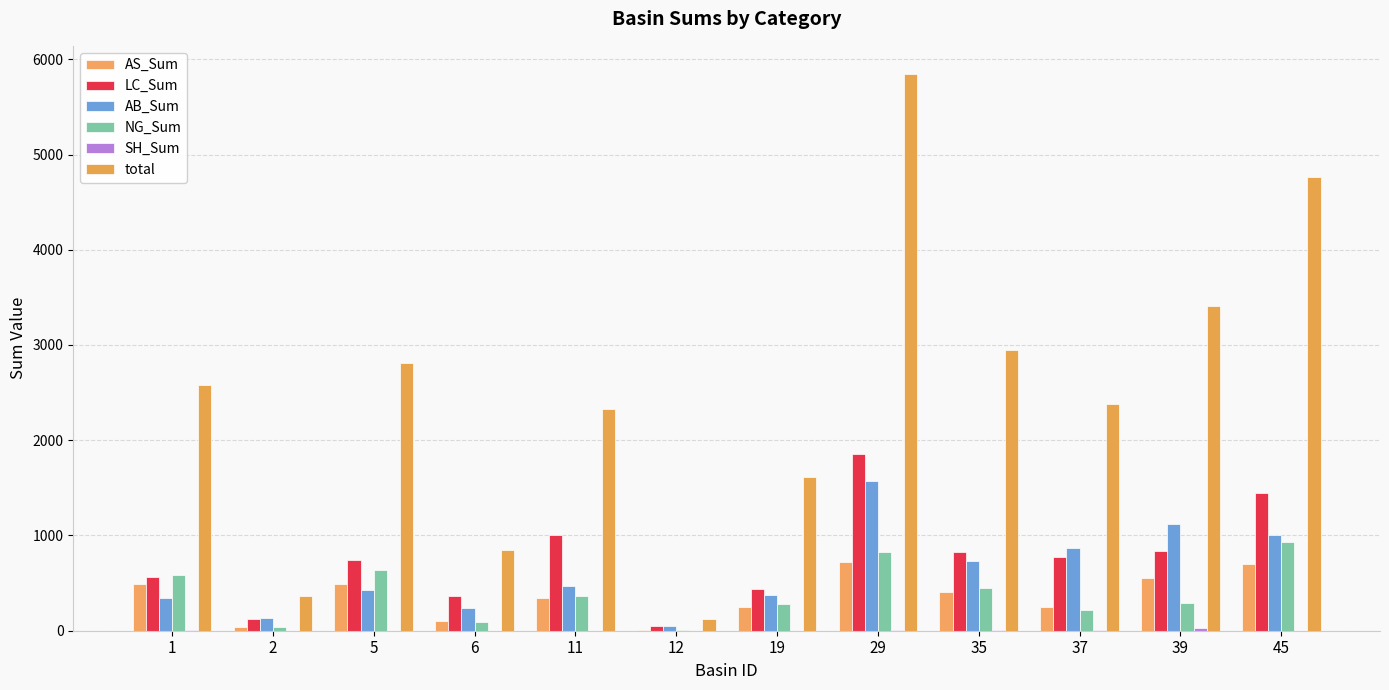

How many groups of bars are there?

12